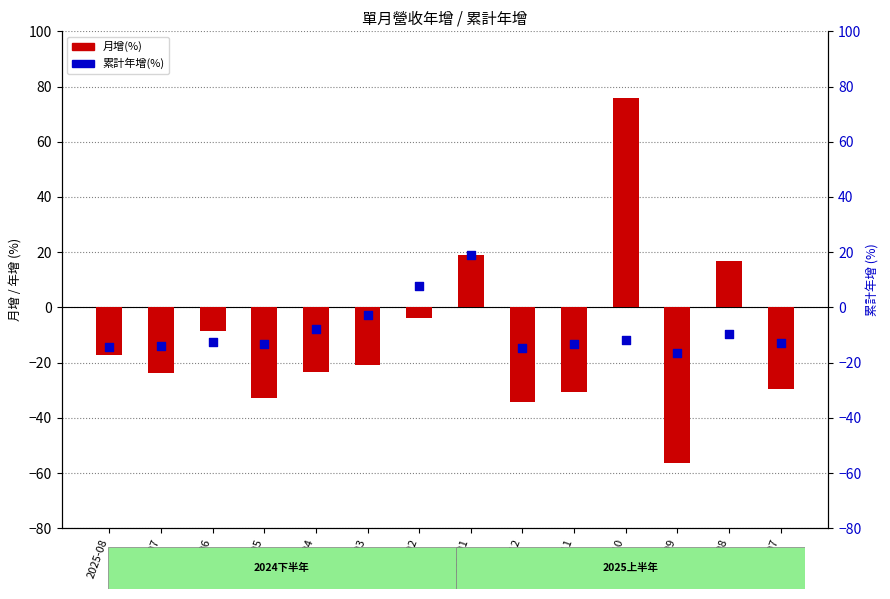

Which series has the largest Y range (max minus min)?

月增(%)